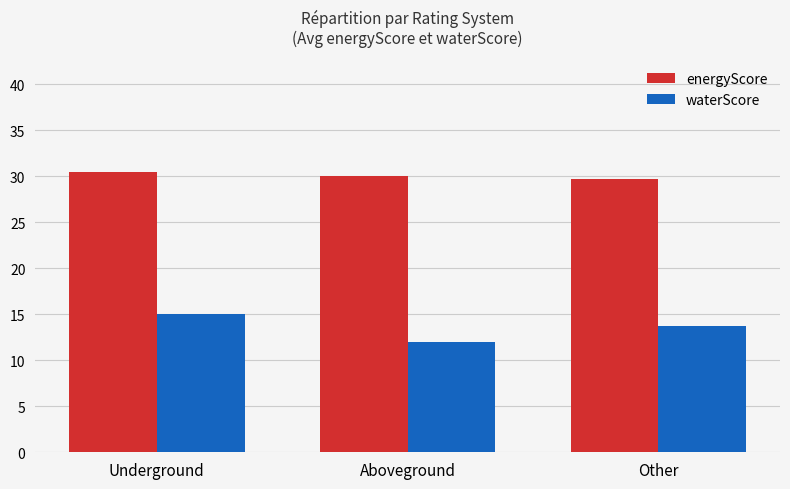

The waterScore series shows 9.4 at Other. True or false?

False